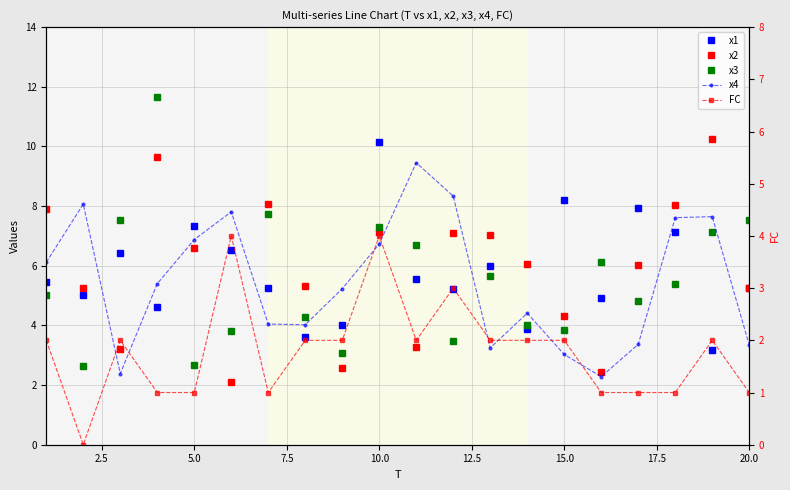

True or false: FC has more than 2 interior local peaks.

True